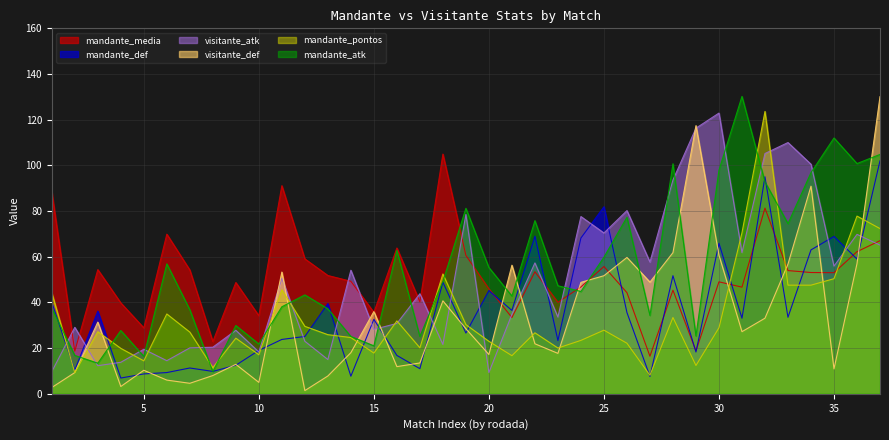

What is the maximum value shown in the chart?

130.2